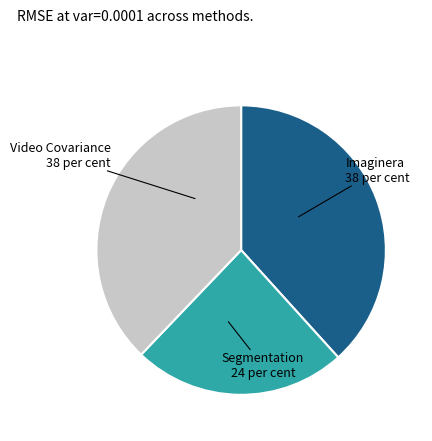

Is there any slice that represents more than half of the pie?

No